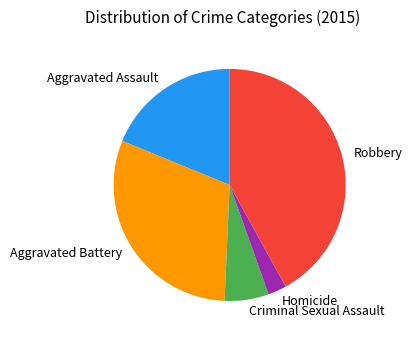

The Robbery slice represents 52% of the pie. True or false?

False